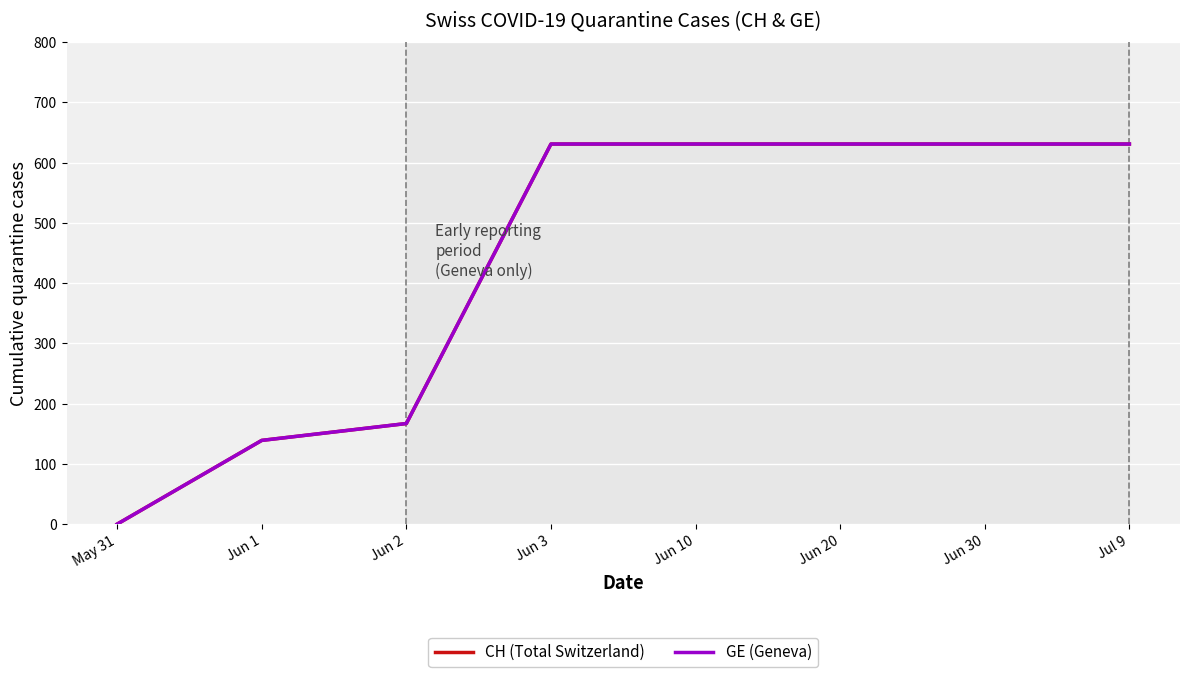

Which series has the largest range (max minus min)?

CH (Total Switzerland)